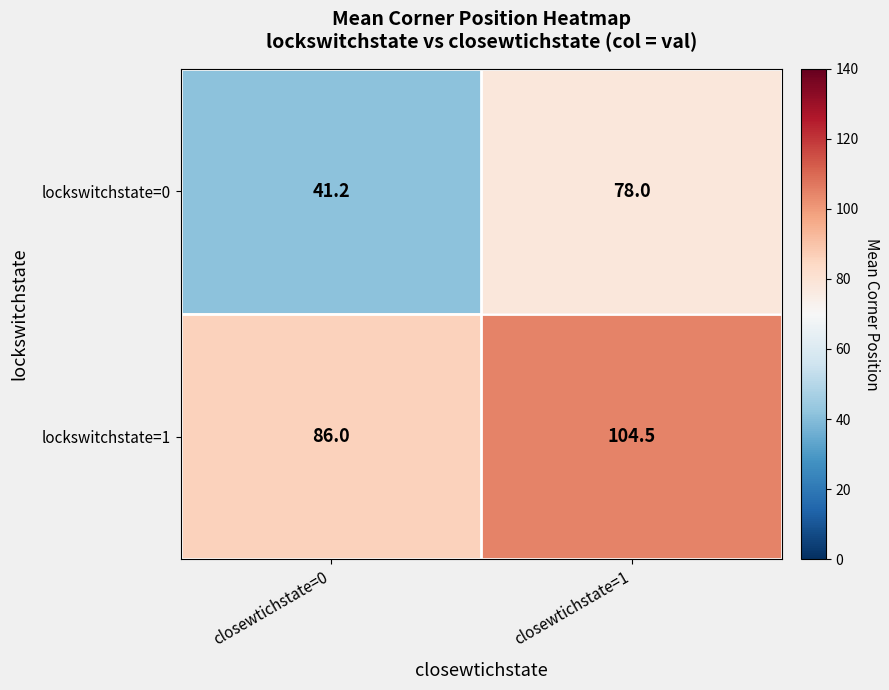

Reading left to right, list all the values displayed in this chart.

lockswitchstate=0: 41.2	78.0
lockswitchstate=1: 86.0	104.5